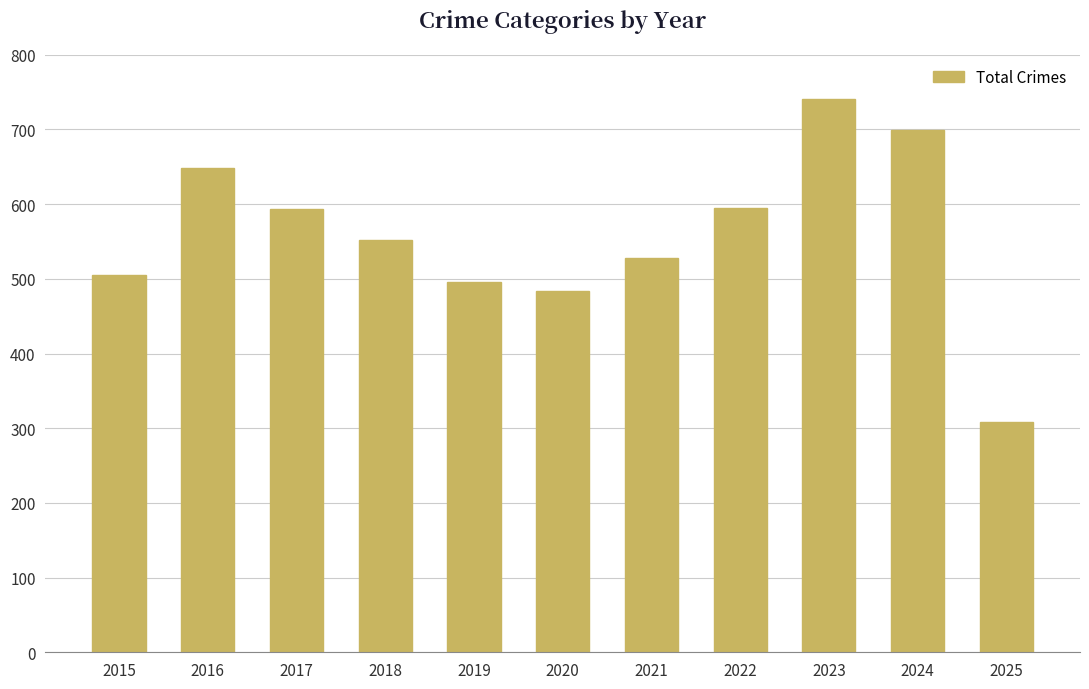

At which label does the data first exceed 552?

2016